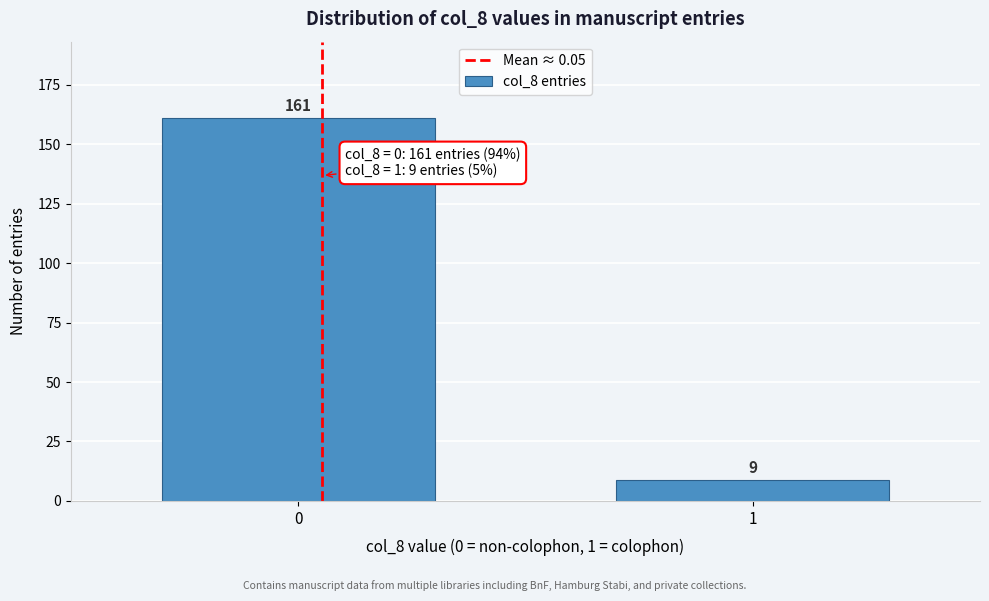

Reading left to right, what are all the values shown in this chart?

161	9